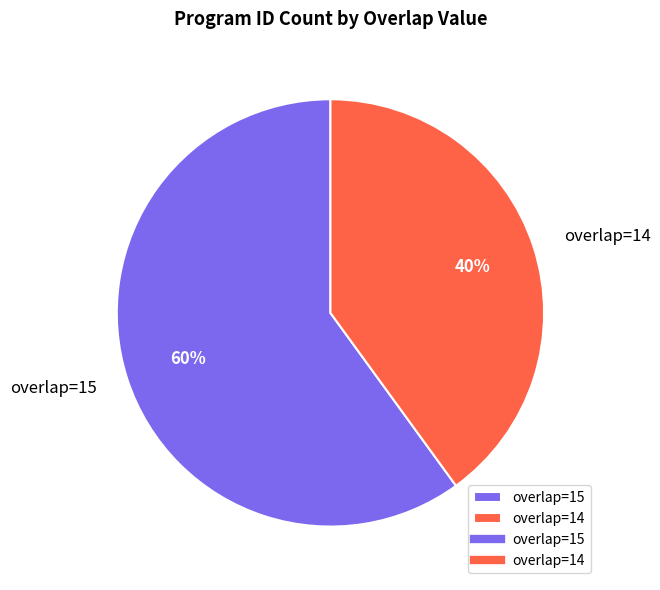

Which slice is the largest?

overlap=15